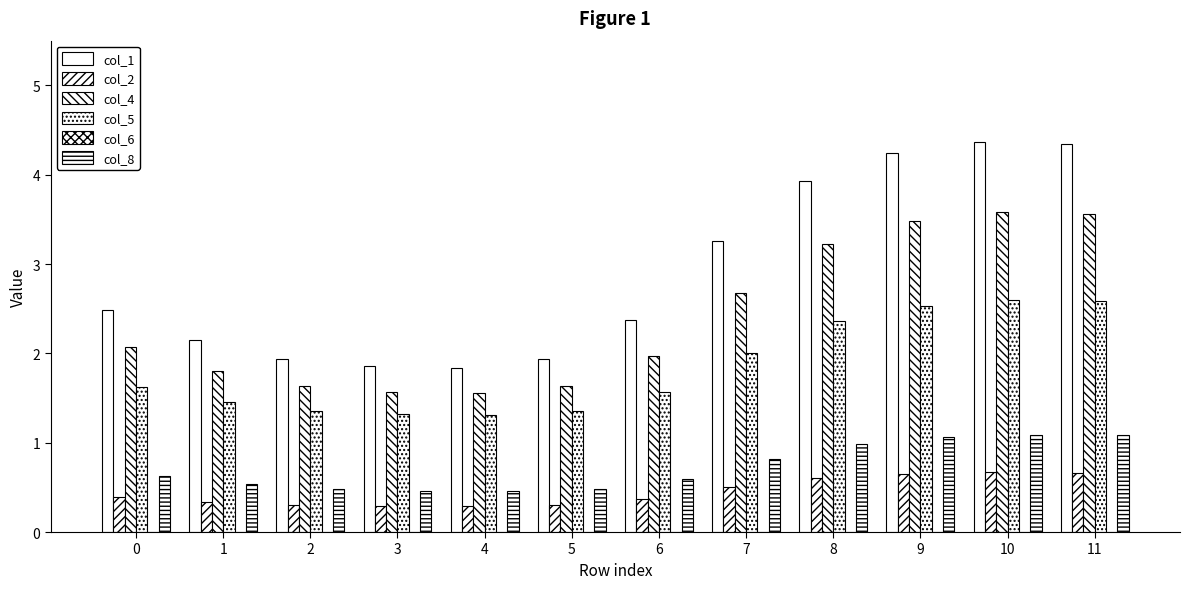

Which series has the largest total across all categories?

col_1